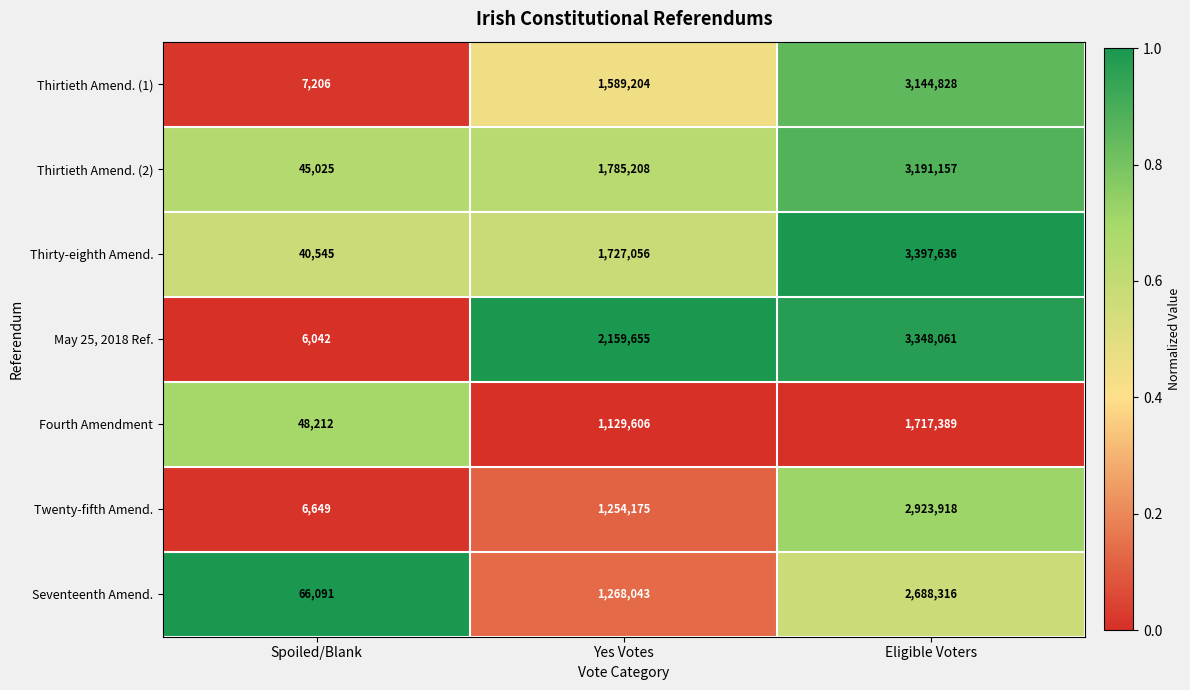

Which series has the largest range (max minus min)?

Thirty-eighth Amend.